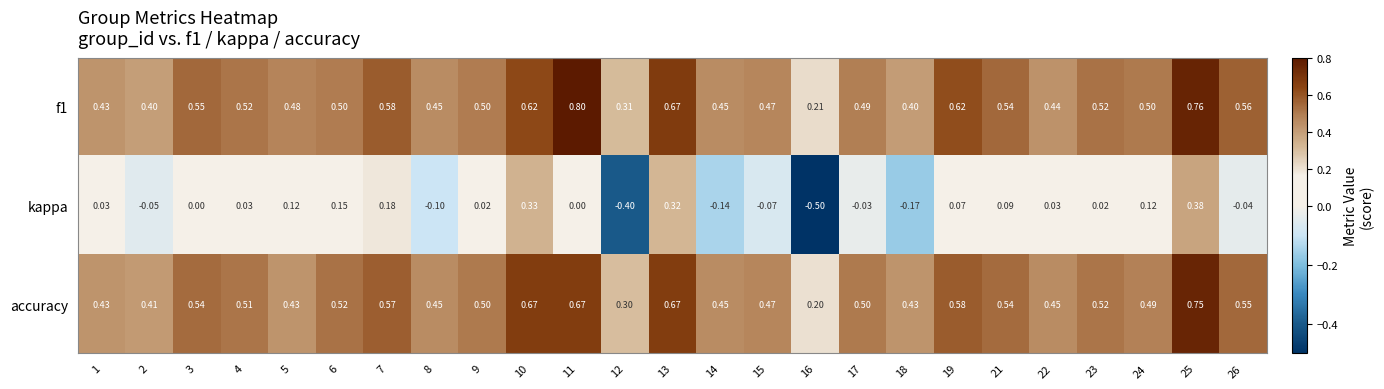

What is the minimum value shown in the chart?

-0.5